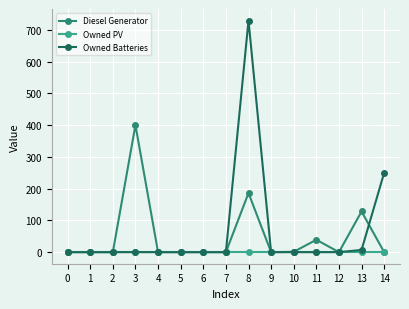

Which series has the widest spread of values?

Owned Batteries